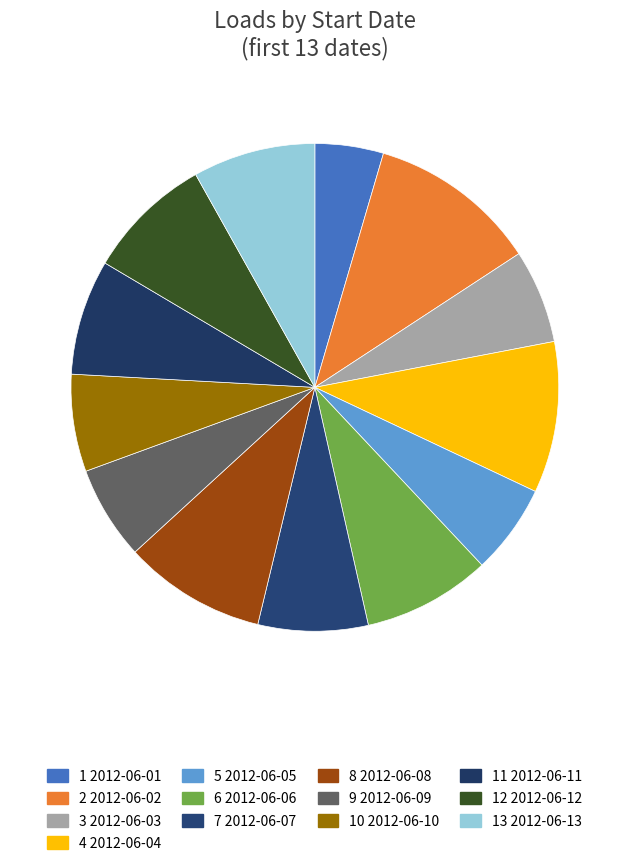

How many slices are in this pie chart?

13